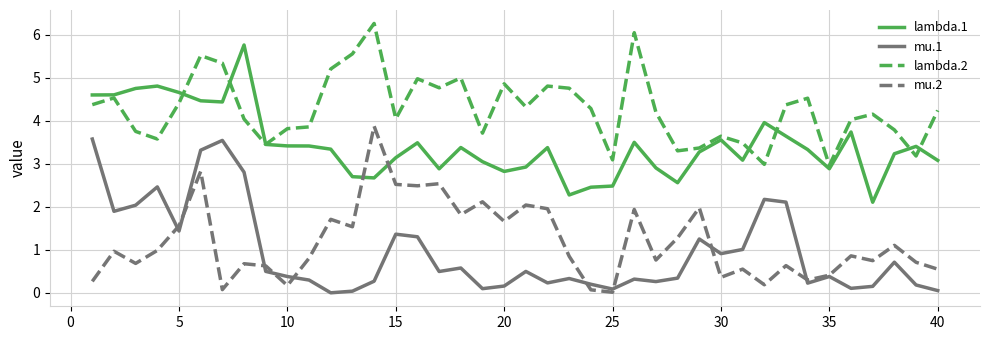

What is the greatest value displayed?

6.3